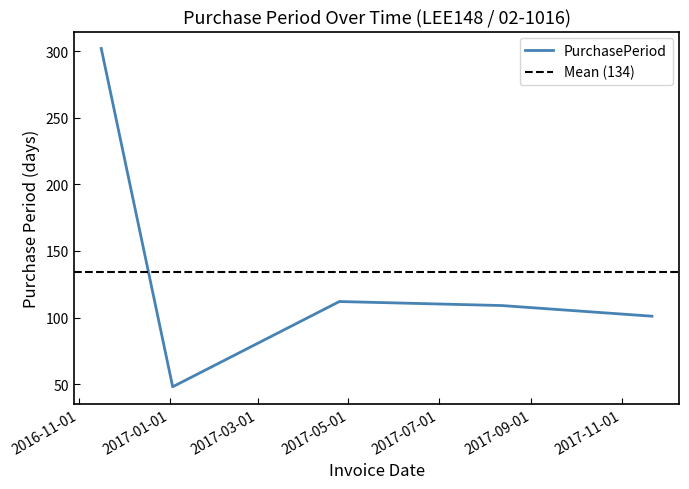

Rank the categories by value from highest to lowest.

2016-11-16, 2017-04-25, 2017-08-12, 2017-11-21, 2017-01-03